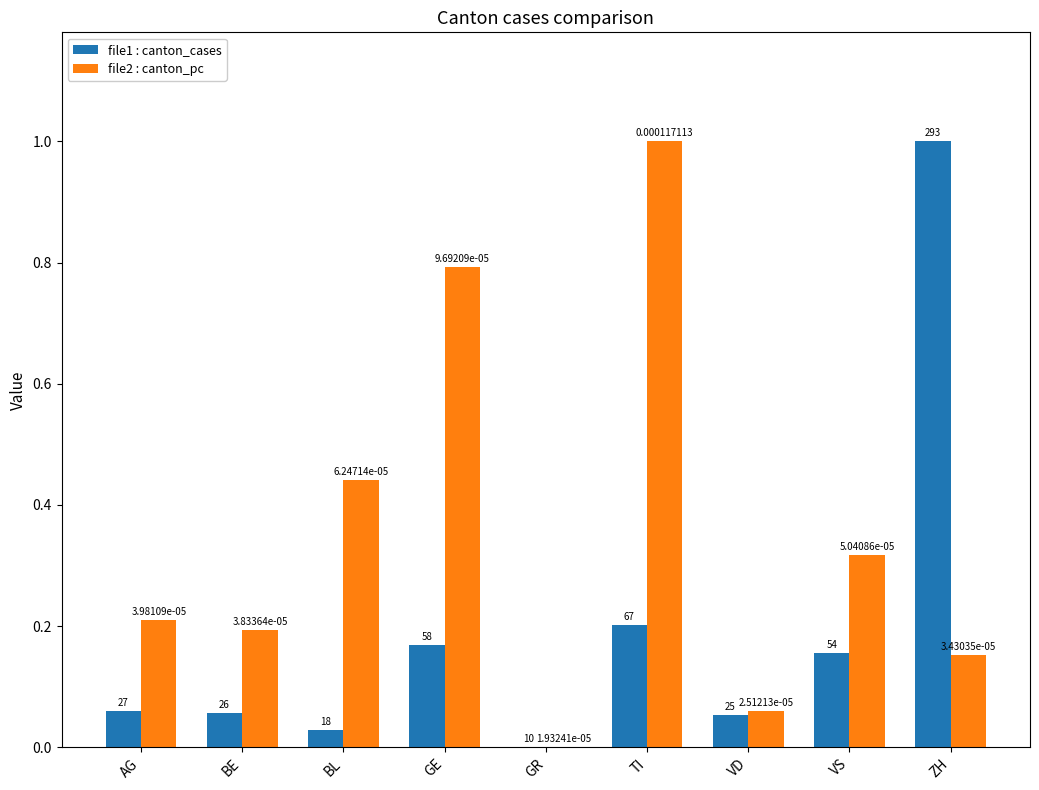

What are all the series names shown in the legend?

file1 : canton_cases, file2 : canton_pc